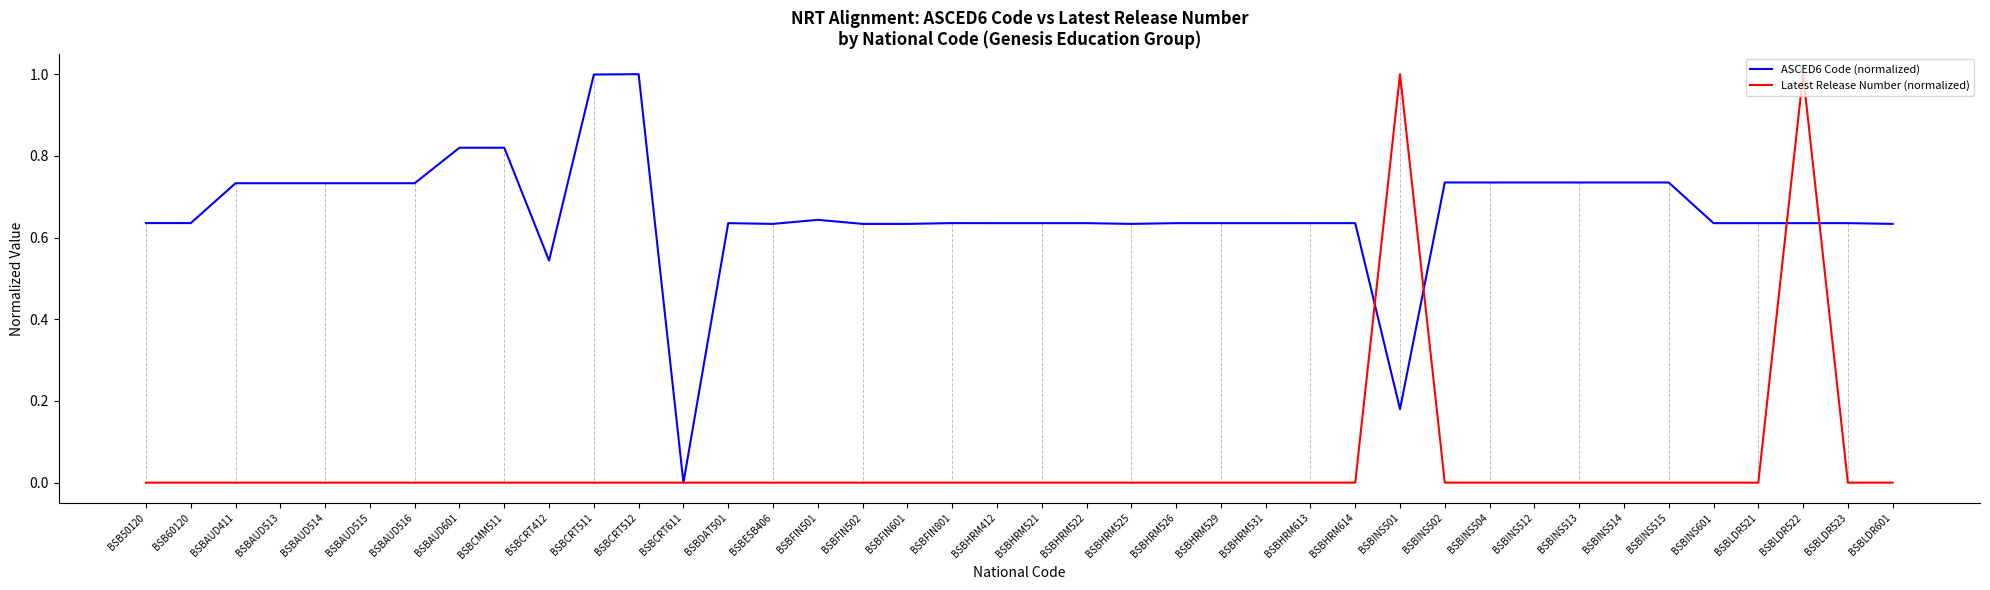

Is it true that ASCED6 Code (normalized) equals 0.3 at BSBCMM511?

False